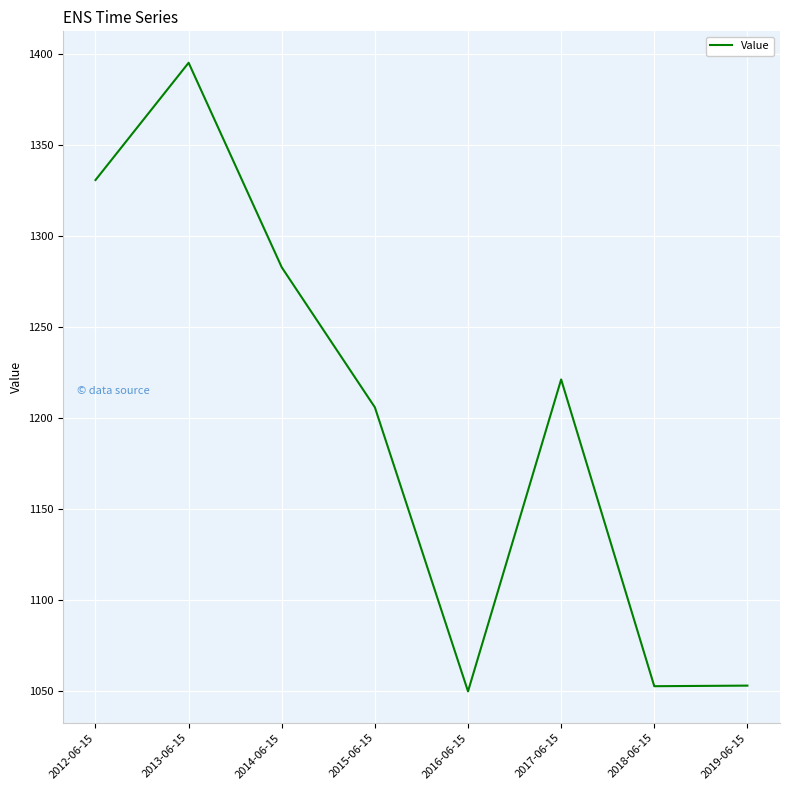

What is the smallest value displayed?

1050.0